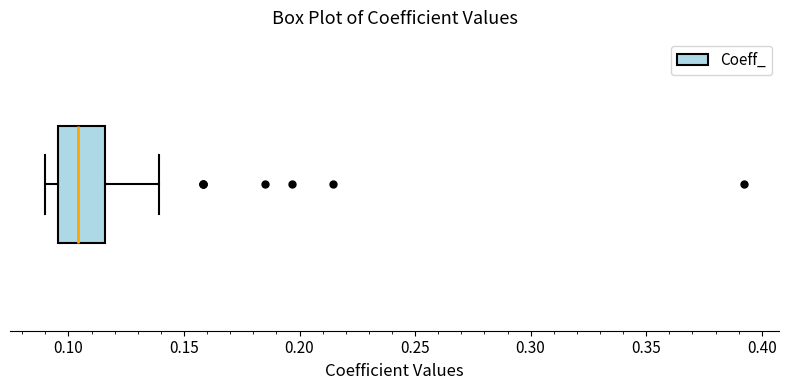

Transcribe this box plot: give where the median line is, the range the box spans, and where the two whiskers end, as read against the x-axis. The values are not printed on the chart, so give them approximately, as read against the axis.

median 0.105, box 0.095 to 0.115, whiskers 0.090 to 0.140